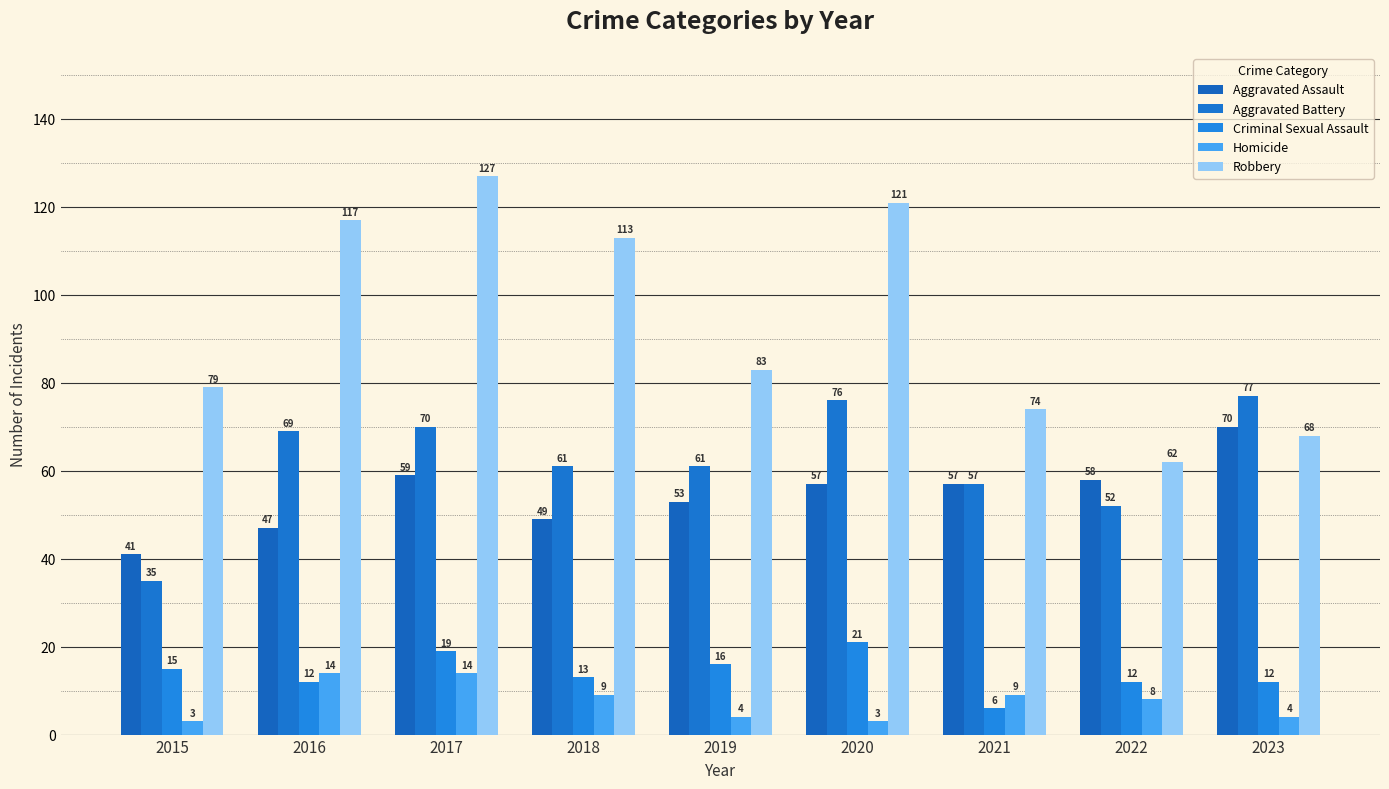

How many series are shown in this chart?

5